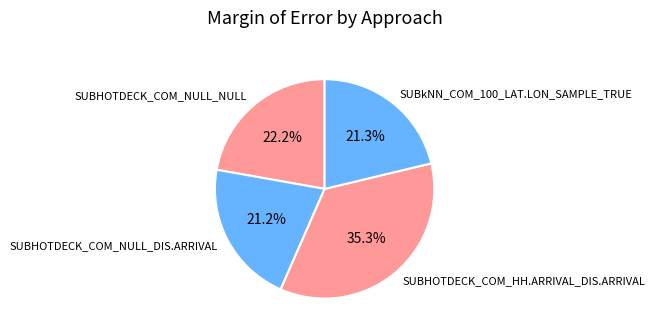

Count the number of slices in the pie.

4